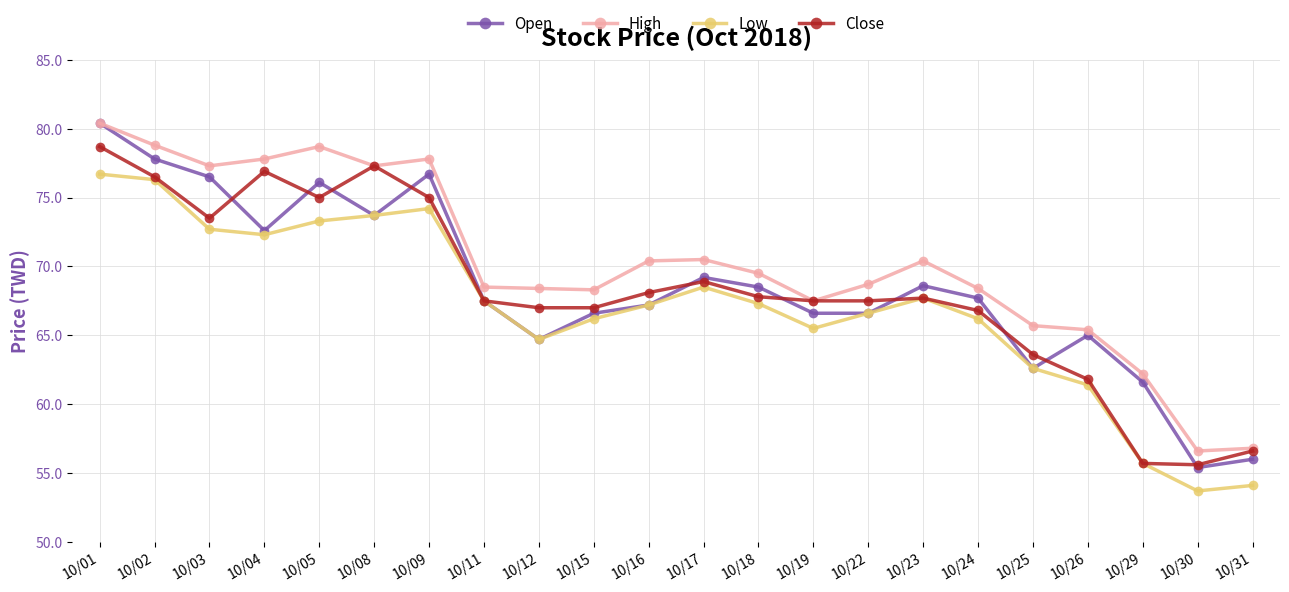

What are all the series names shown in the legend?

Open, High, Low, Close